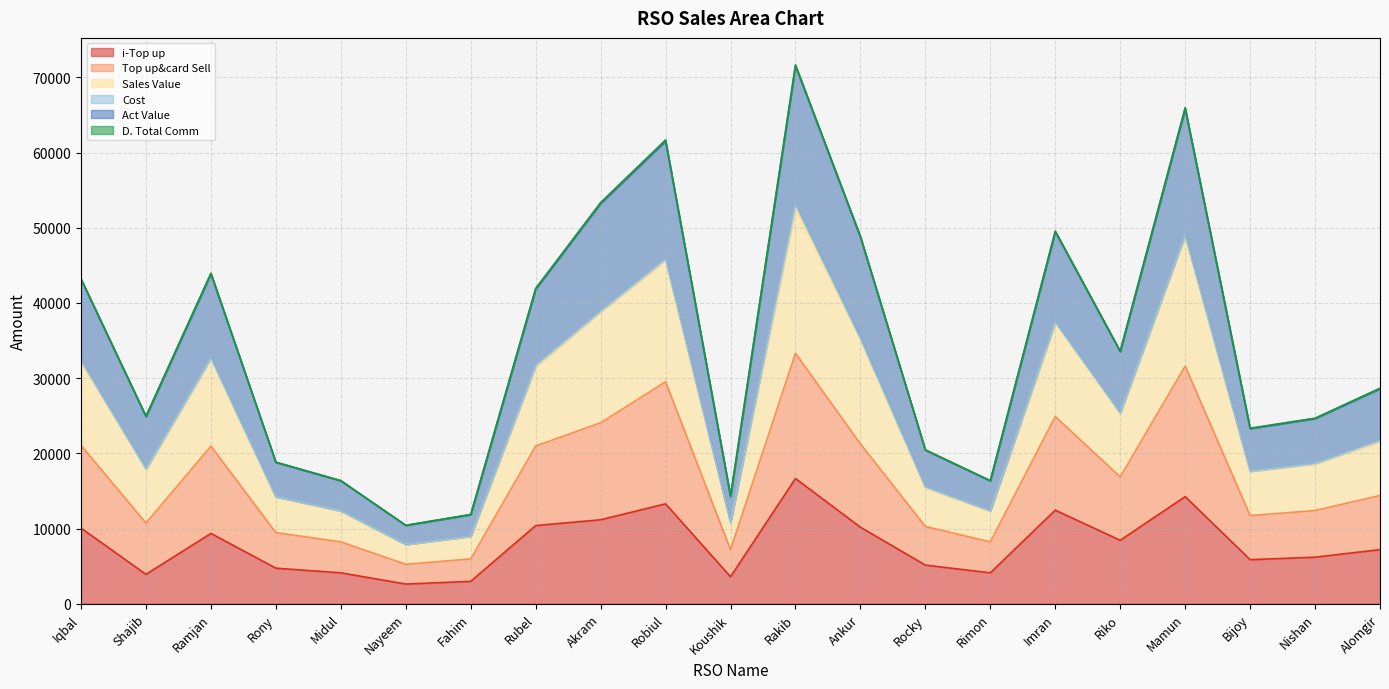

True or false: i-Top up has a value of 12448.0 at Imran.

True